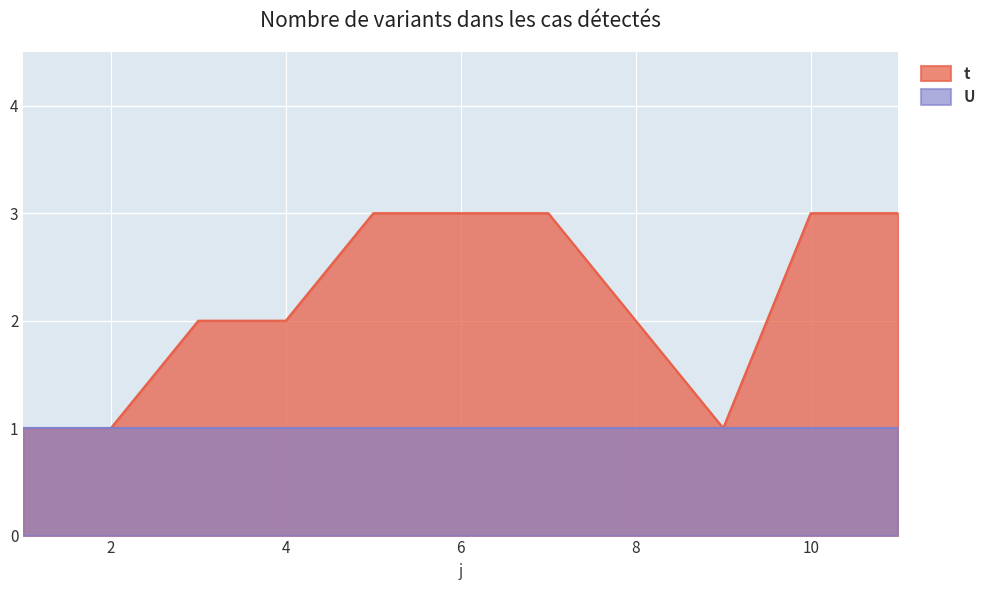

What is the value of the 6th point from the left?

3